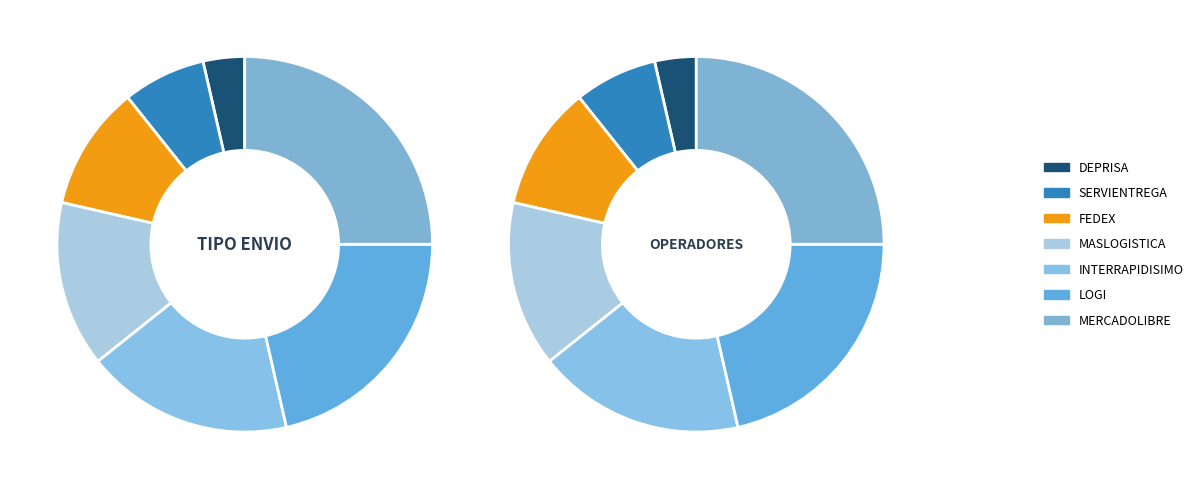

Rank the categories by value from highest to lowest.

MERCADOLIBRE, LOGI, INTERRAPIDISIMO, MASLOGISTICA, FEDEX, SERVIENTREGA, DEPRISA